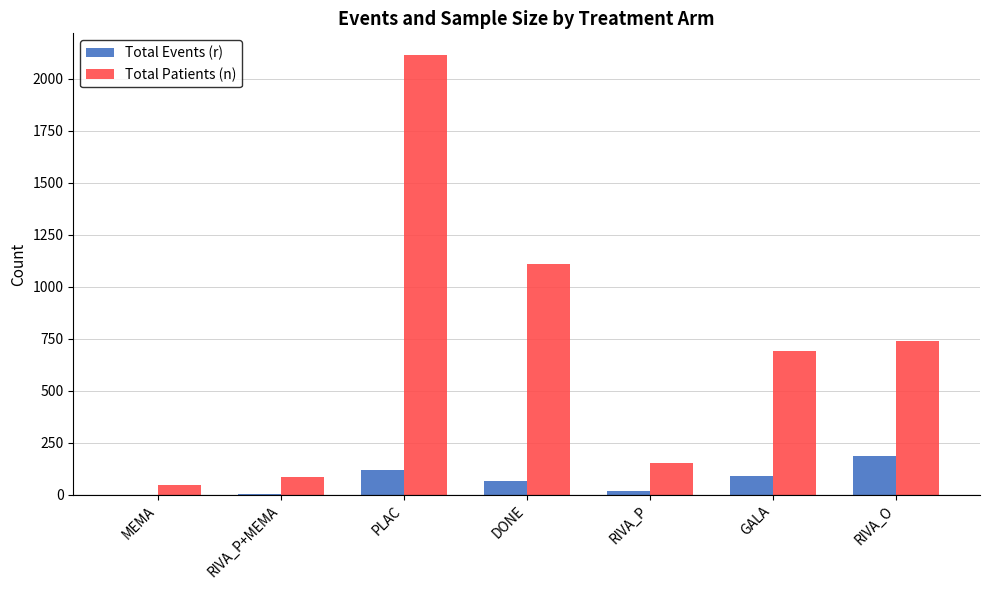

Which category has the highest value across all series?

PLAC